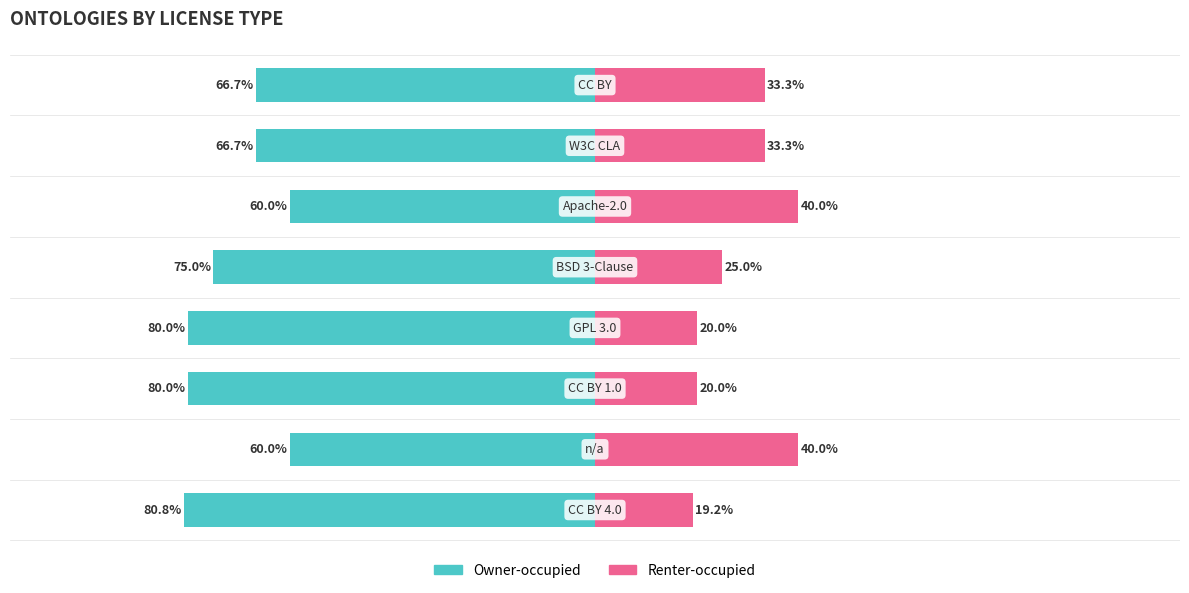

Which series changed the most between 5 and 7?

Renter-occupied